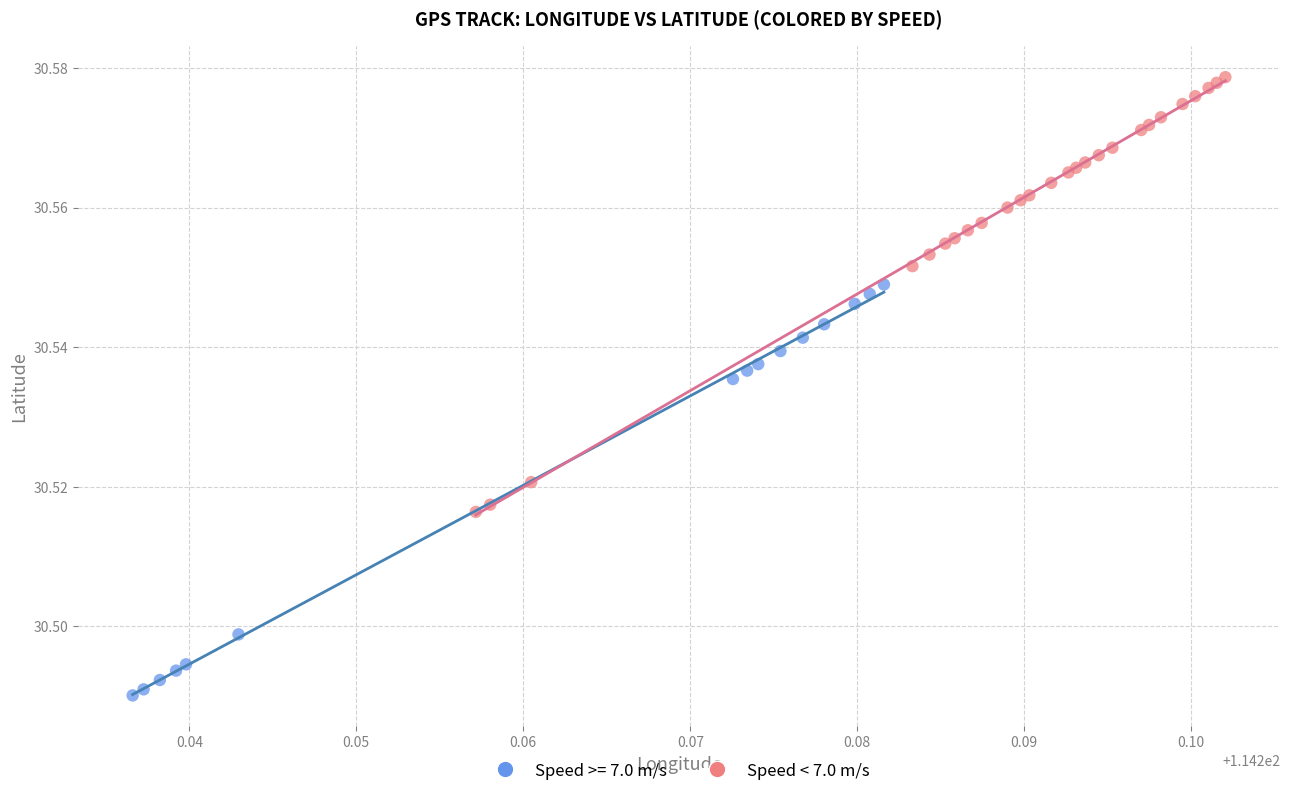

Which series reaches the minimum Y coordinate?

Speed >= 7.0 m/s